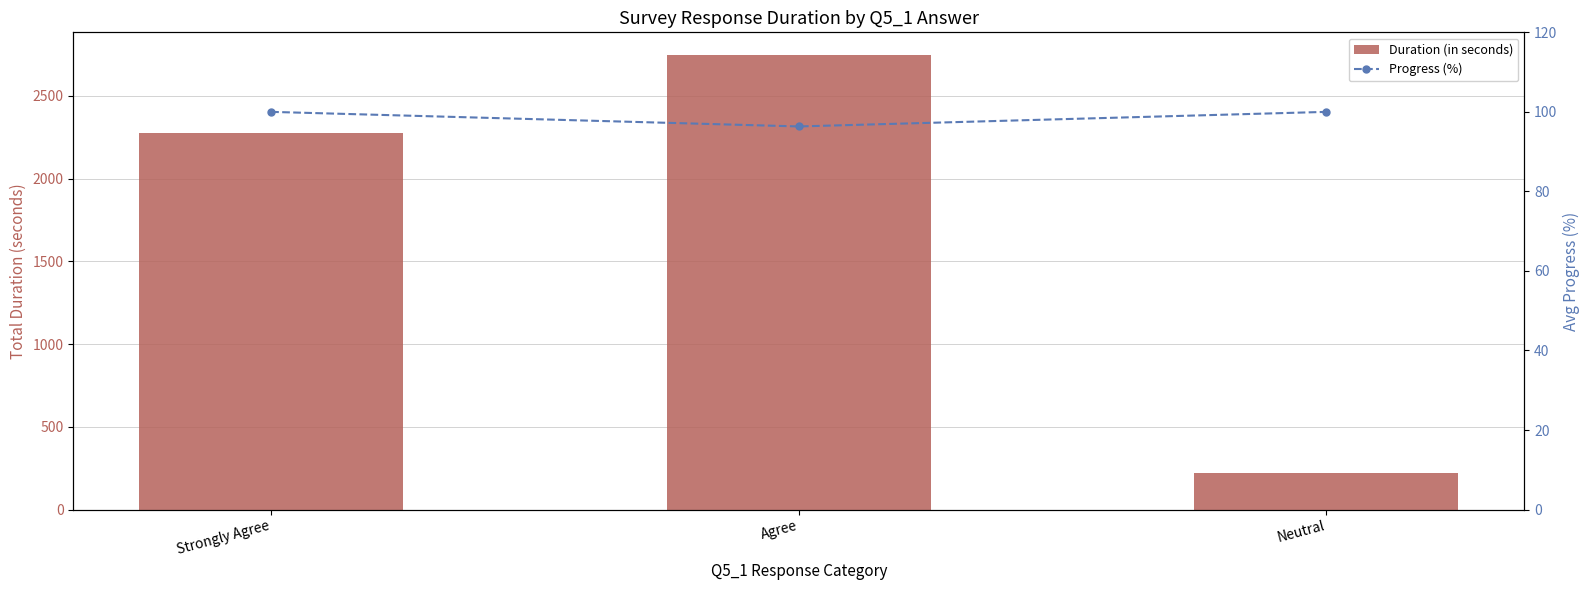

What is the label of the 1st bar from the right?

Neutral